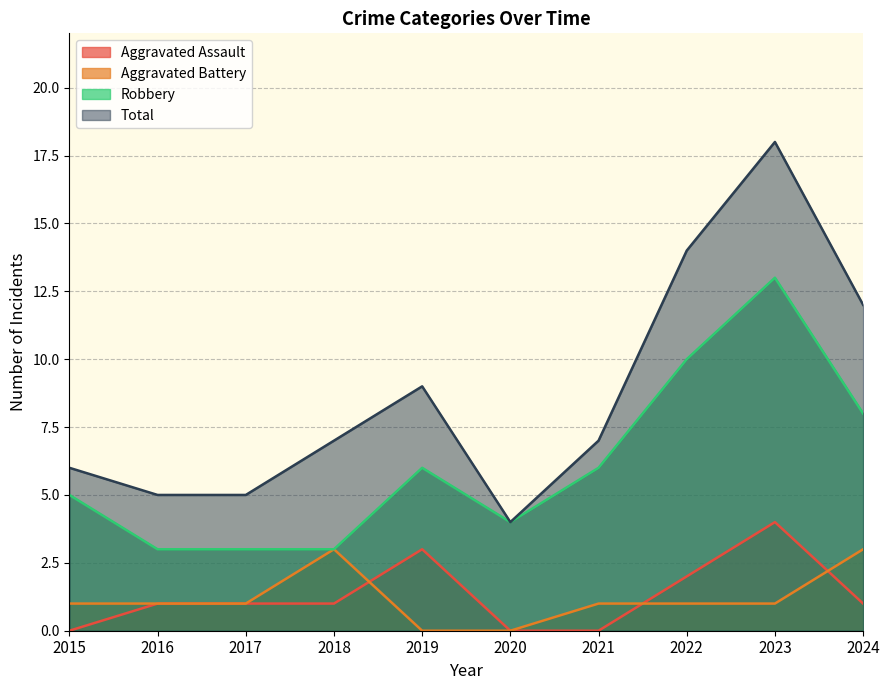

What value does the Total series have at 2022, to the nearest 5?

15